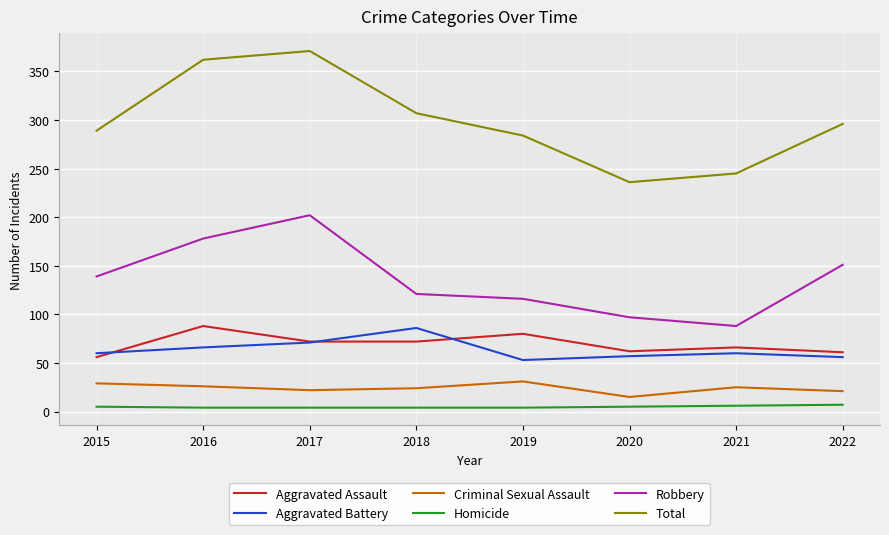

Between 2017 and 2021, which series saw the biggest shift?

Total